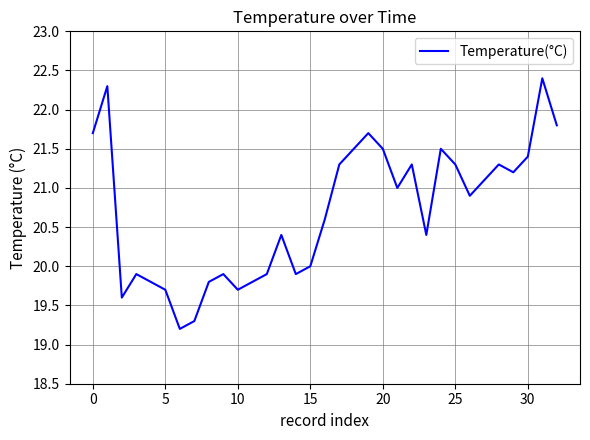

What is the difference between the maximum and minimum values?

3.2